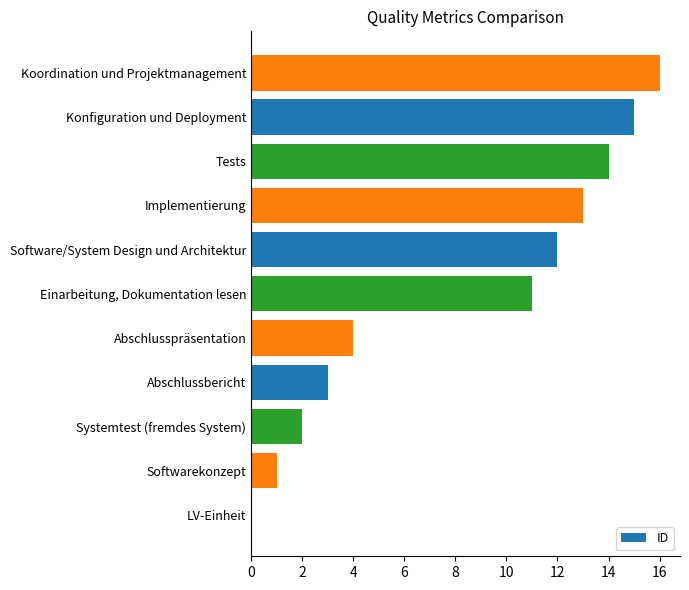

What is the change in value from Abschlussbericht to Konfiguration und Deployment?

+12